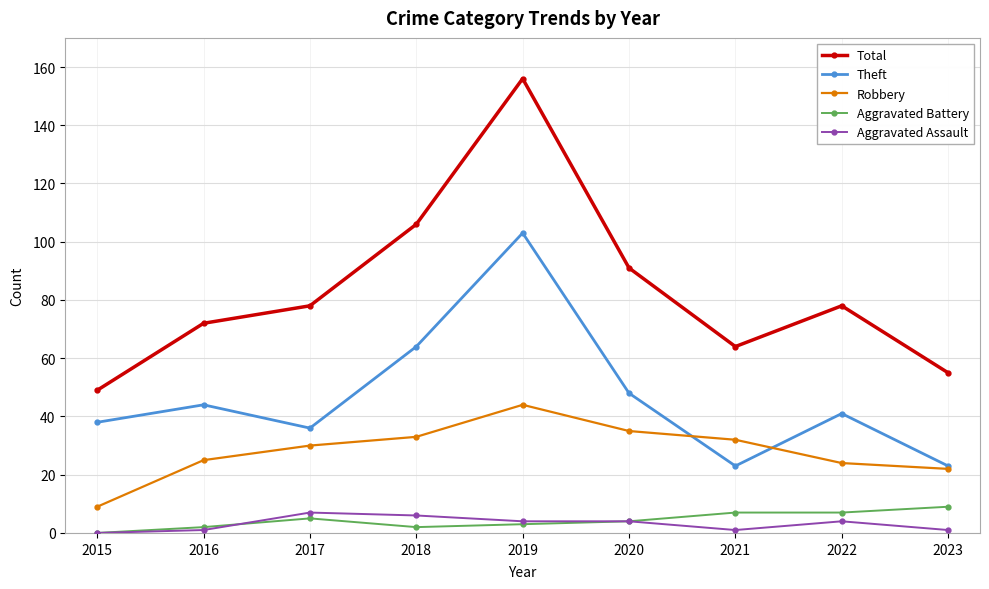

What is the average value of the Total series?

83